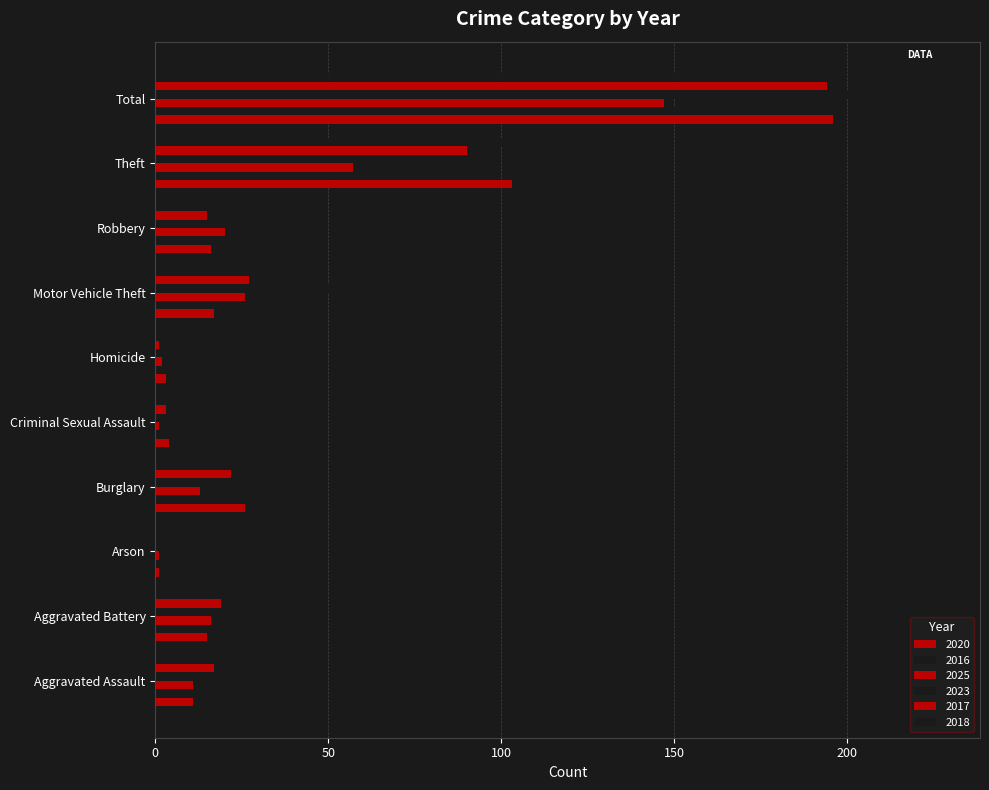

How many series are shown in this chart?

6